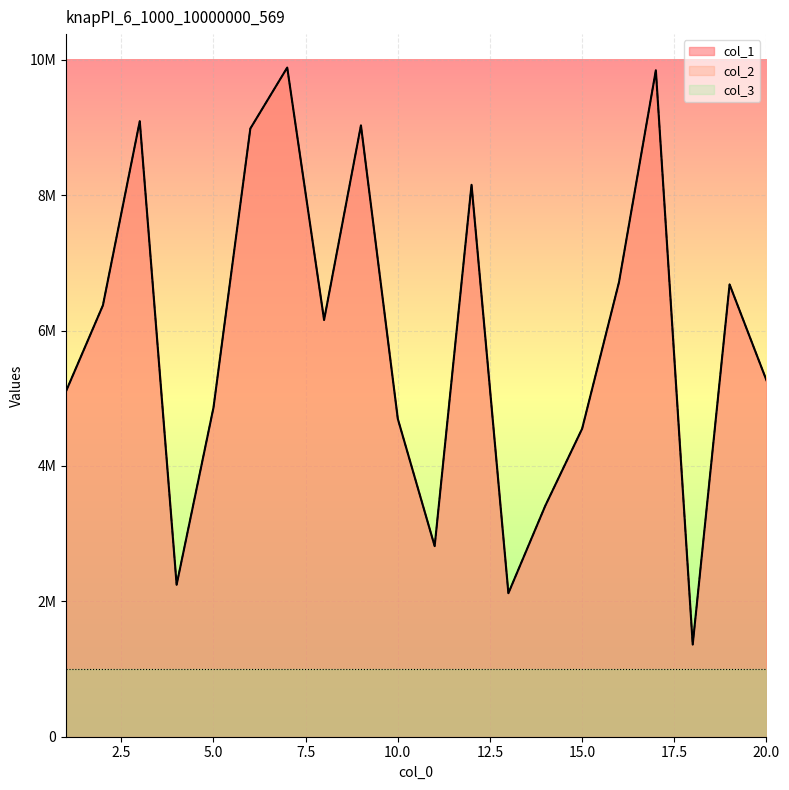

At which category does col_1 reach its first local peak?

3